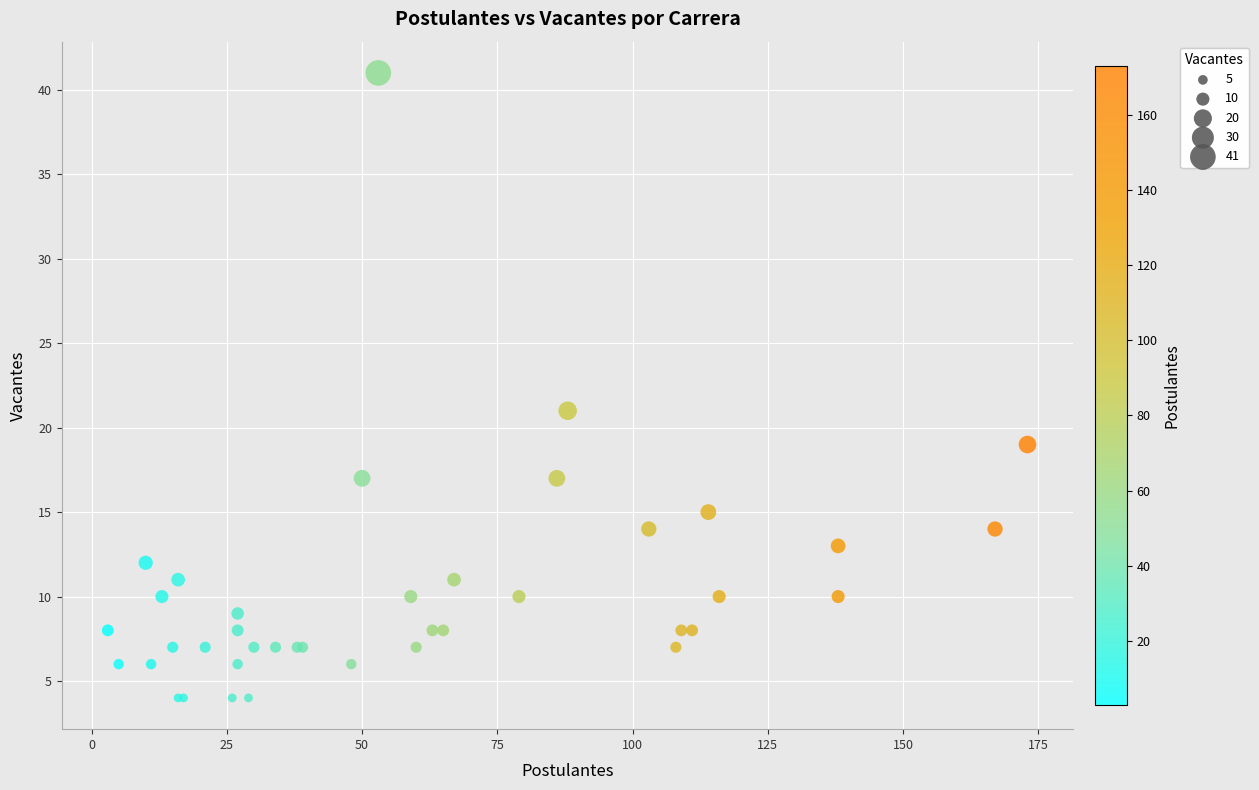

What Y value in the scatter plot is closest to 22?

21